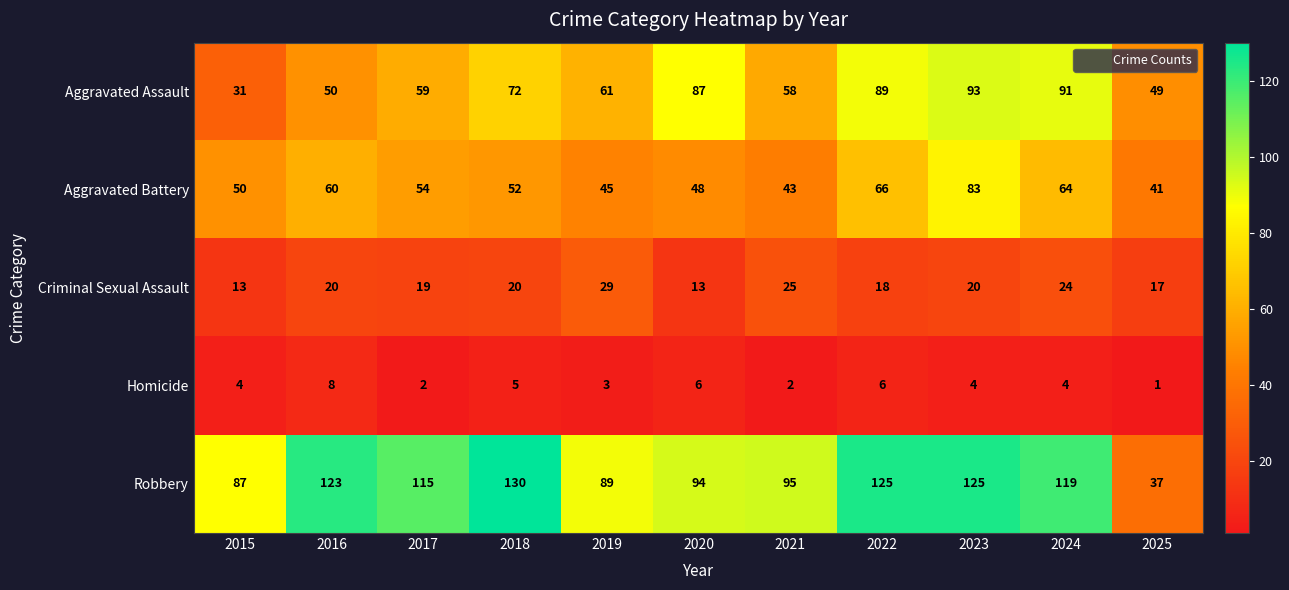

At how many categories does at least one series exceed 78?

10